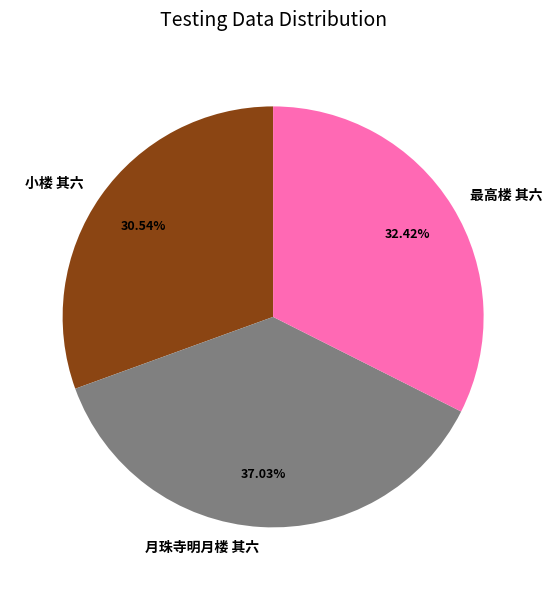

Which category has the biggest portion of the pie?

月珠寺明月楼 其六